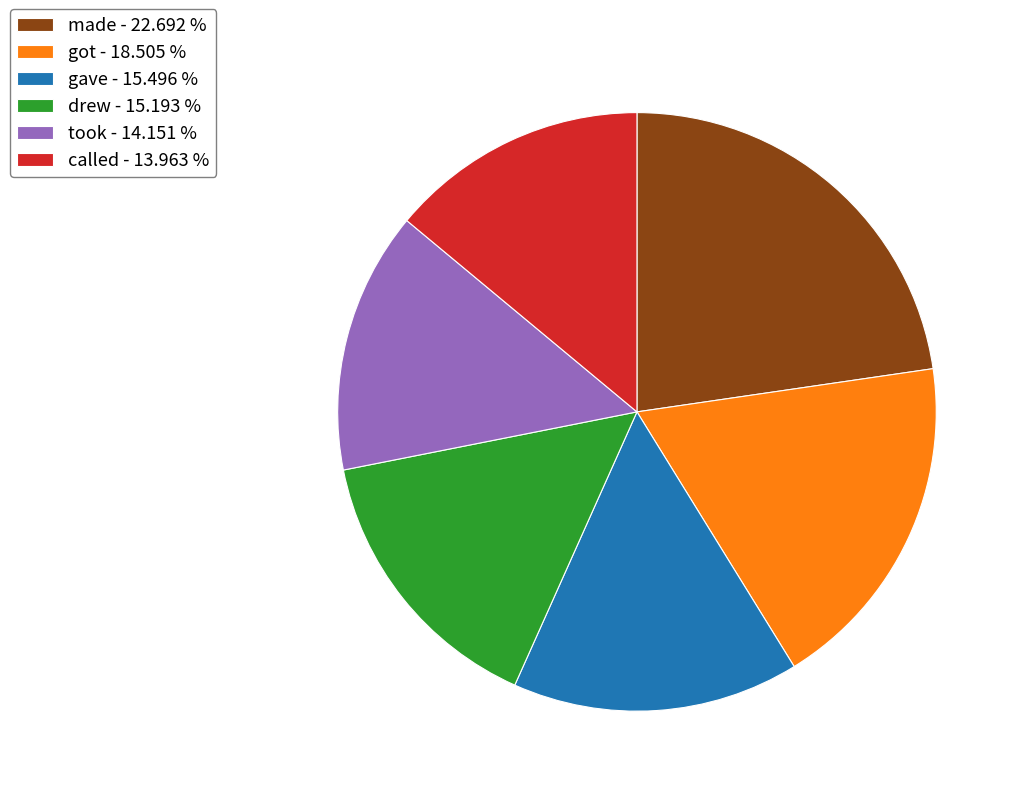

Which slice is the largest?

made - 22.692 %